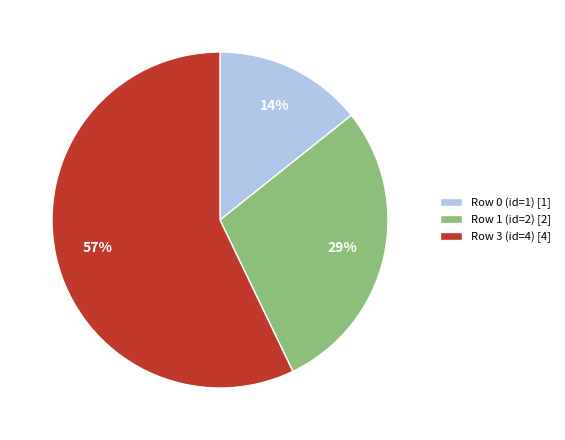

To the nearest percent, what percentage of the pie is Row 1 (id=2)?

29%